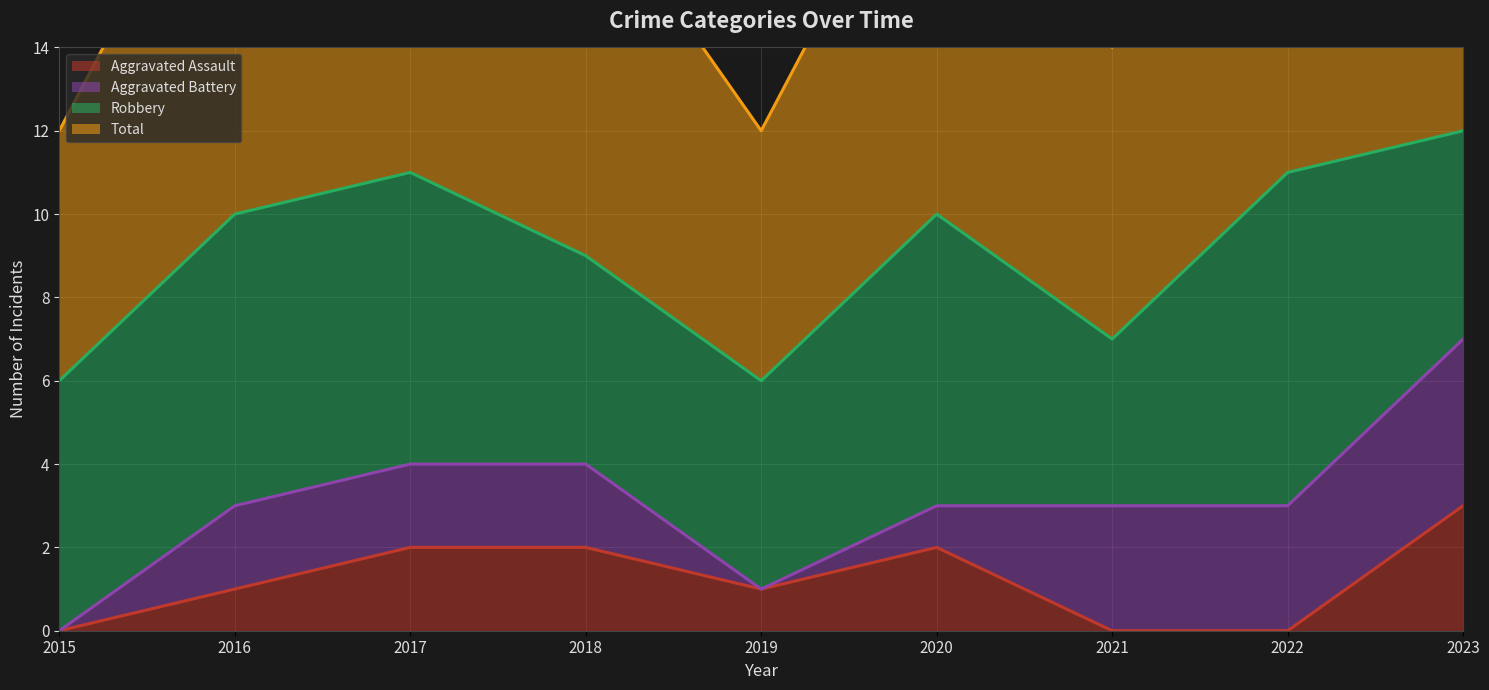

Which has a higher value, 2021 or 2019?

2019